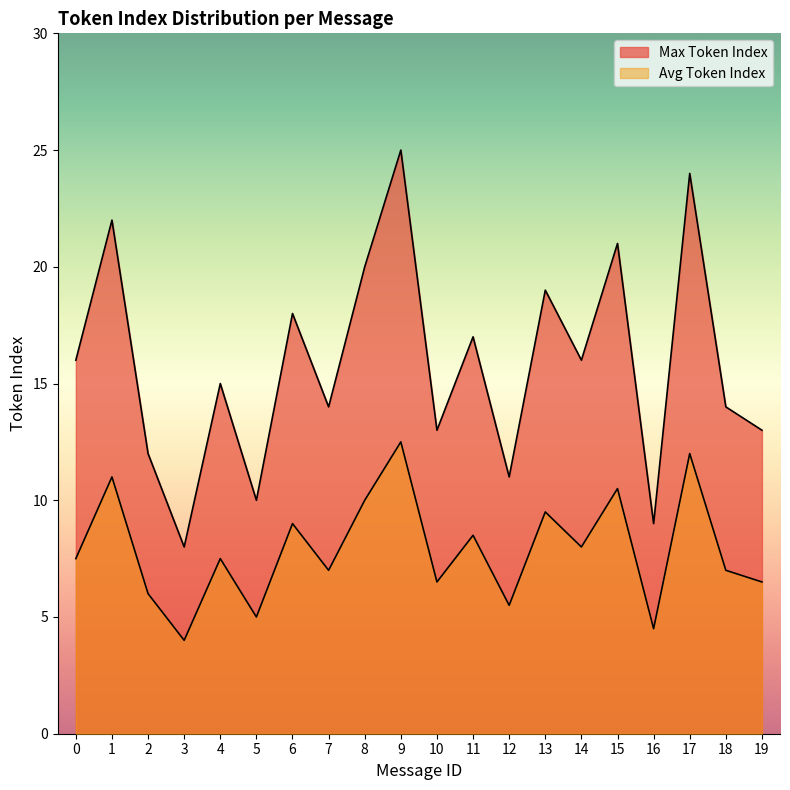

At which category does Max Token Index reach its first local peak?

1